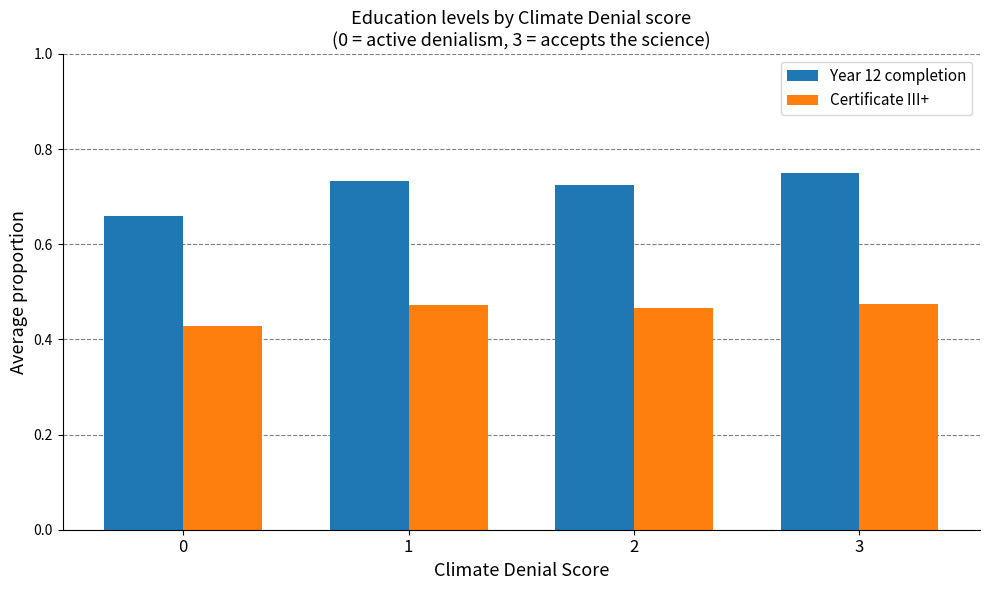

Count the Year 12 completion values in the range 0 to 1.

4